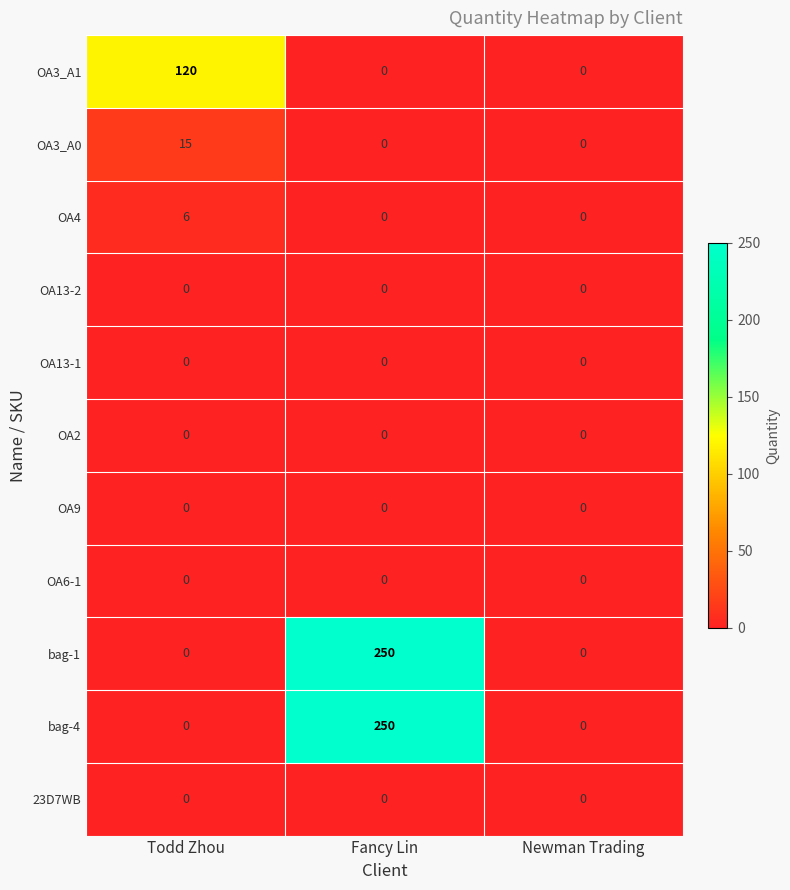

At which category is the sum across all series the highest?

Fancy Lin